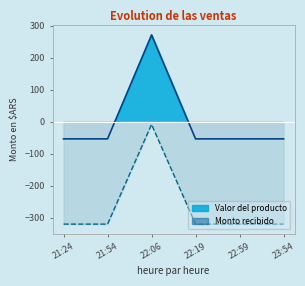

What are all the series names shown in the legend?

Valor del producto, Monto recibido